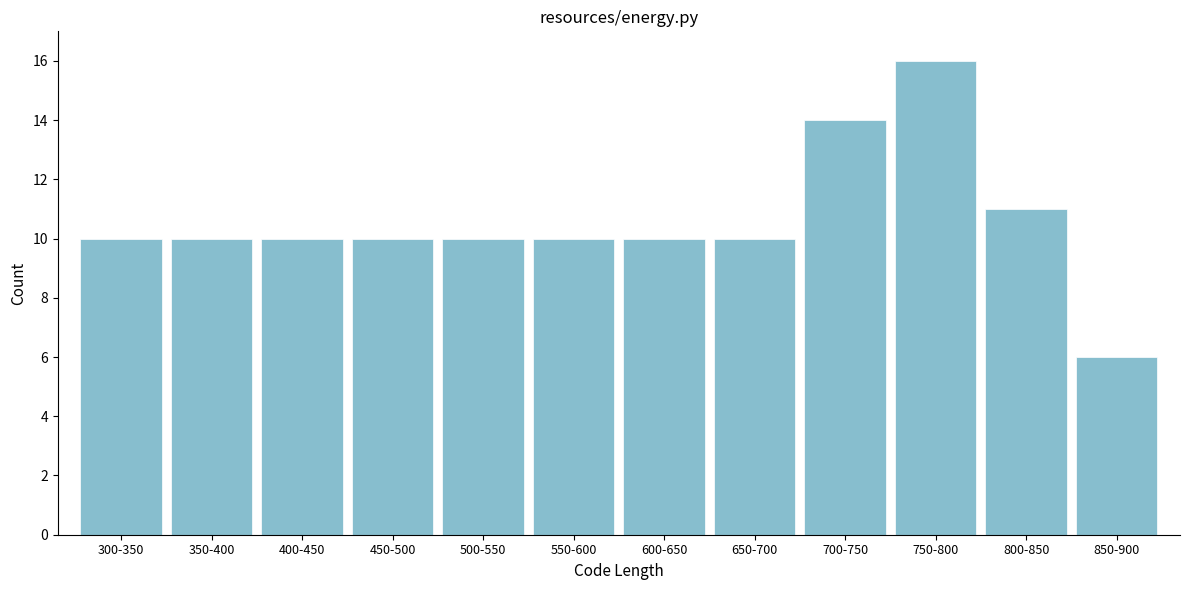

Reading left to right, transcribe all the data shown in this chart.

300-350=10	350-400=10	400-450=10	450-500=10	500-550=10	550-600=10	600-650=10	650-700=10	700-750=14	750-800=16	800-850=11	850-900=6